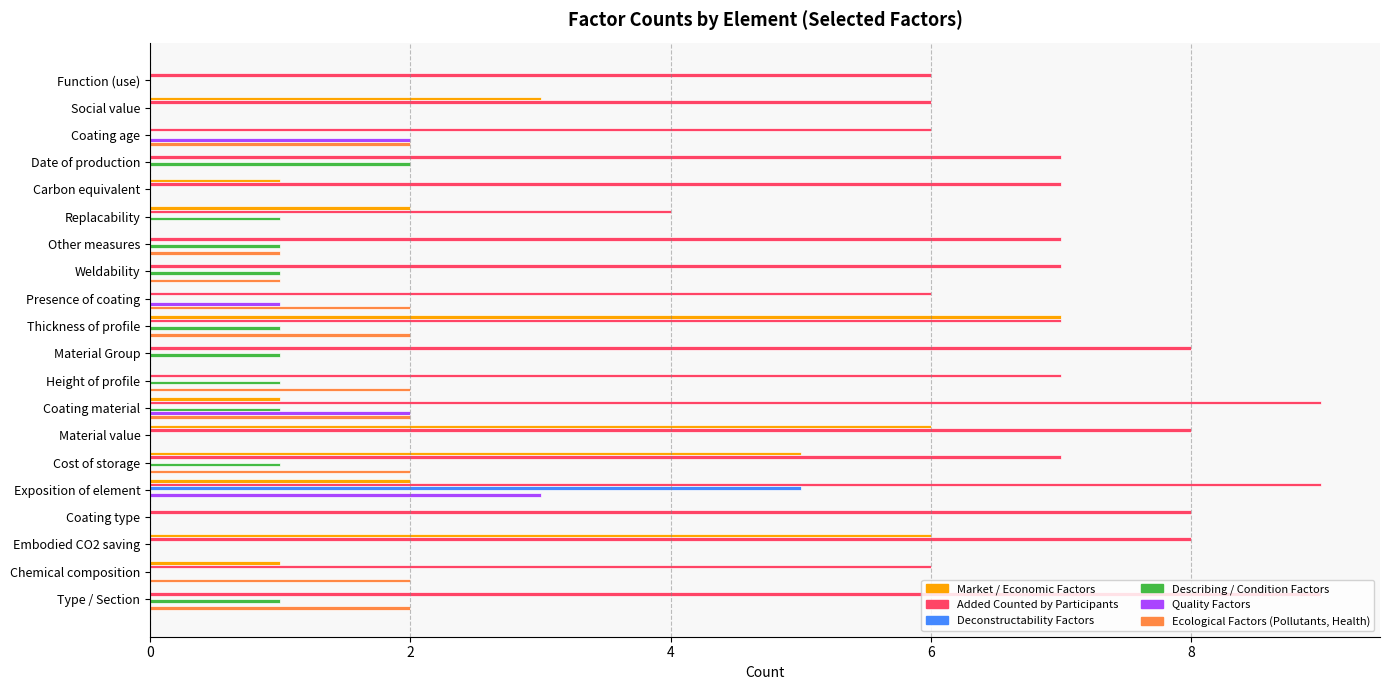

Is it true that Ecological Factors (Pollutants, Health) equals 0 at Material value?

True